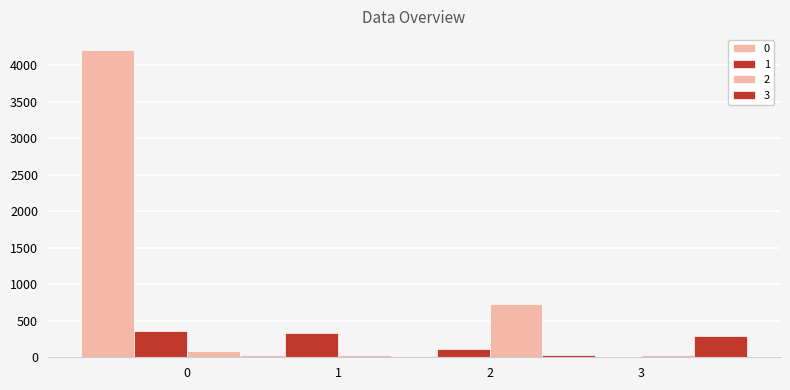

What is the value of the 2 bar at the 3rd from the left?

732